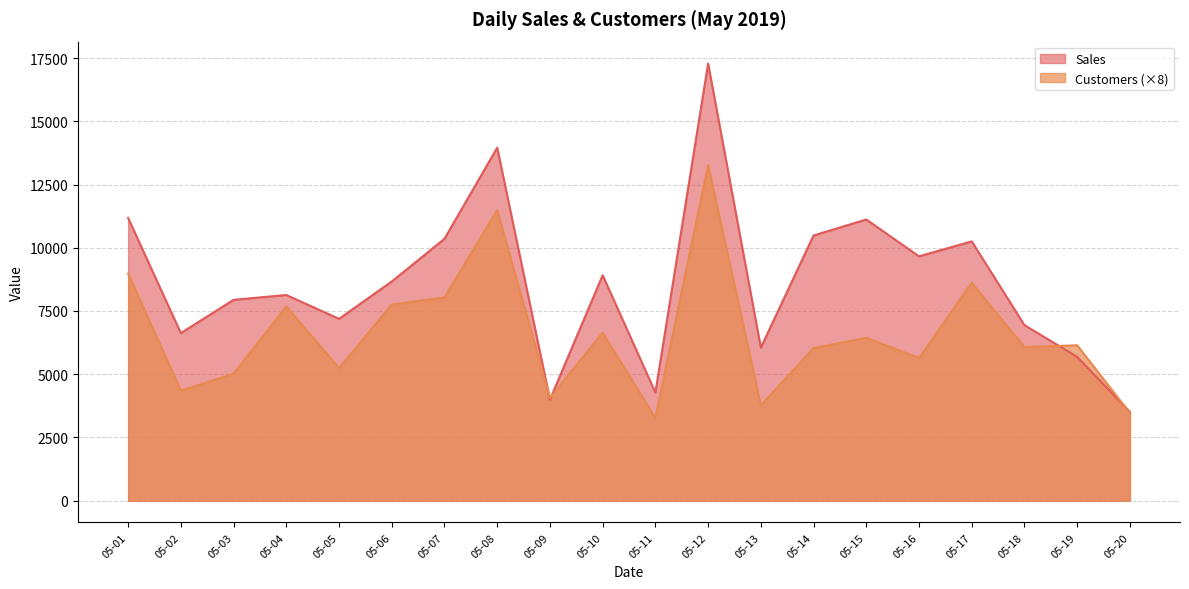

True or false: Sales has more than 0 interior local peaks.

True